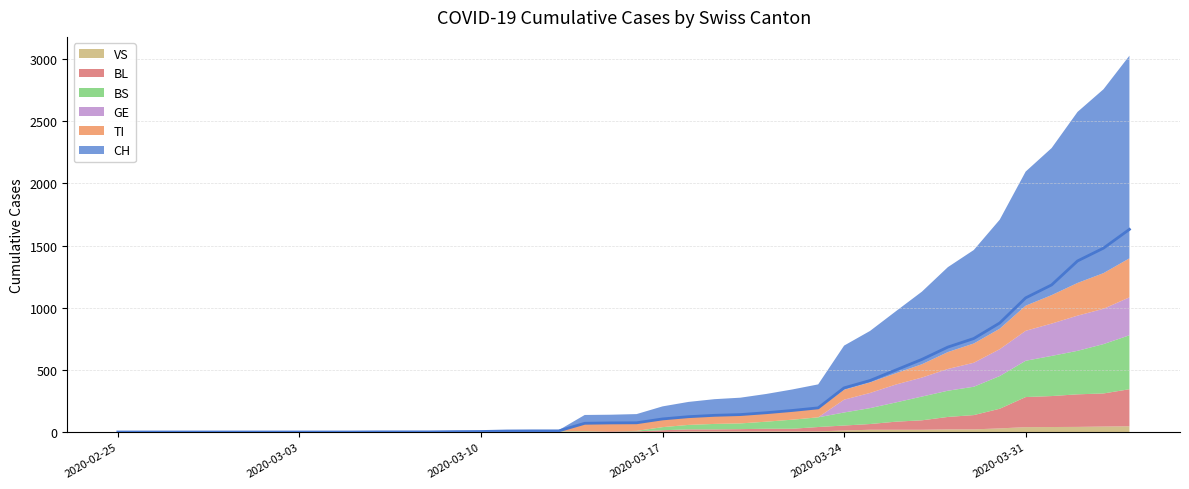

True or false: VS and CH cross at least once.

False